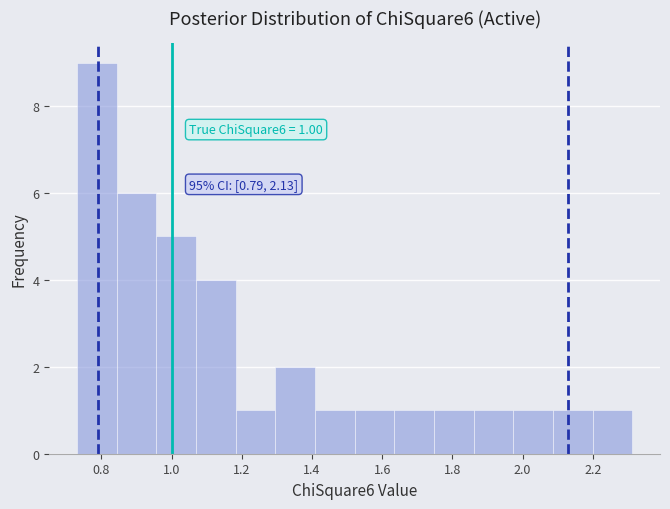

Which range on the x-axis has the tallest bar?

0.74 to 0.84